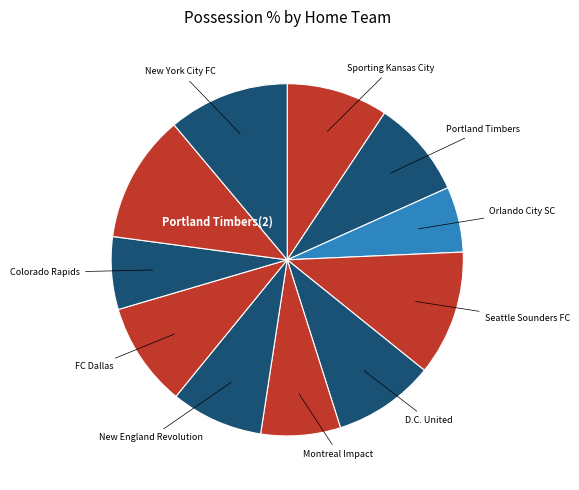

Is there a majority slice in this chart?

No